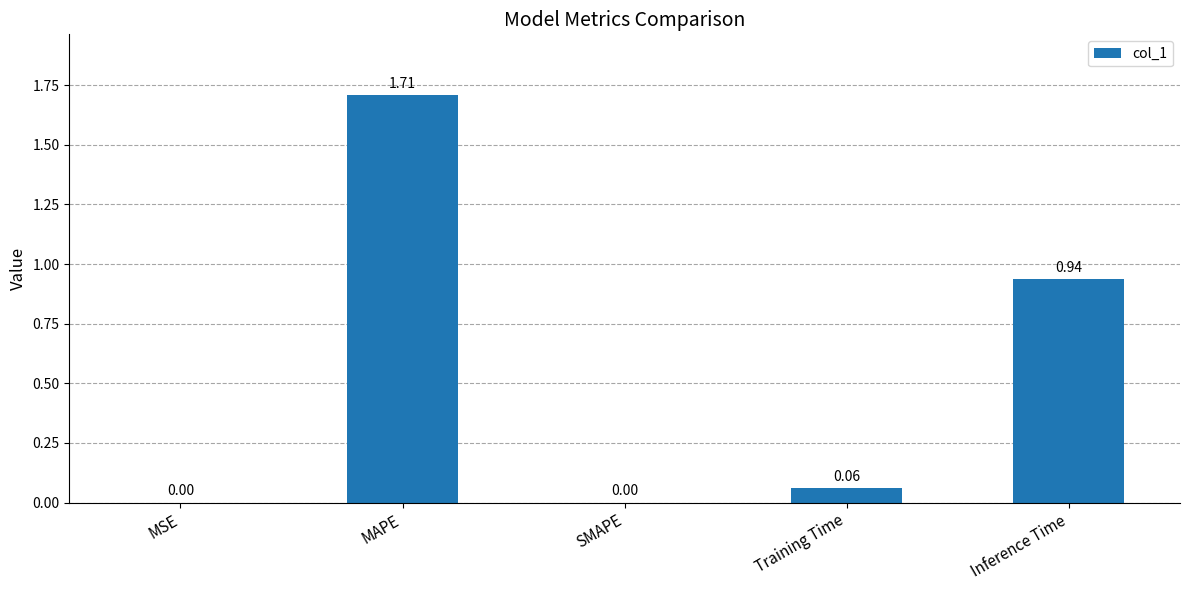

True or false: the data shows 1.1 at MAPE.

False